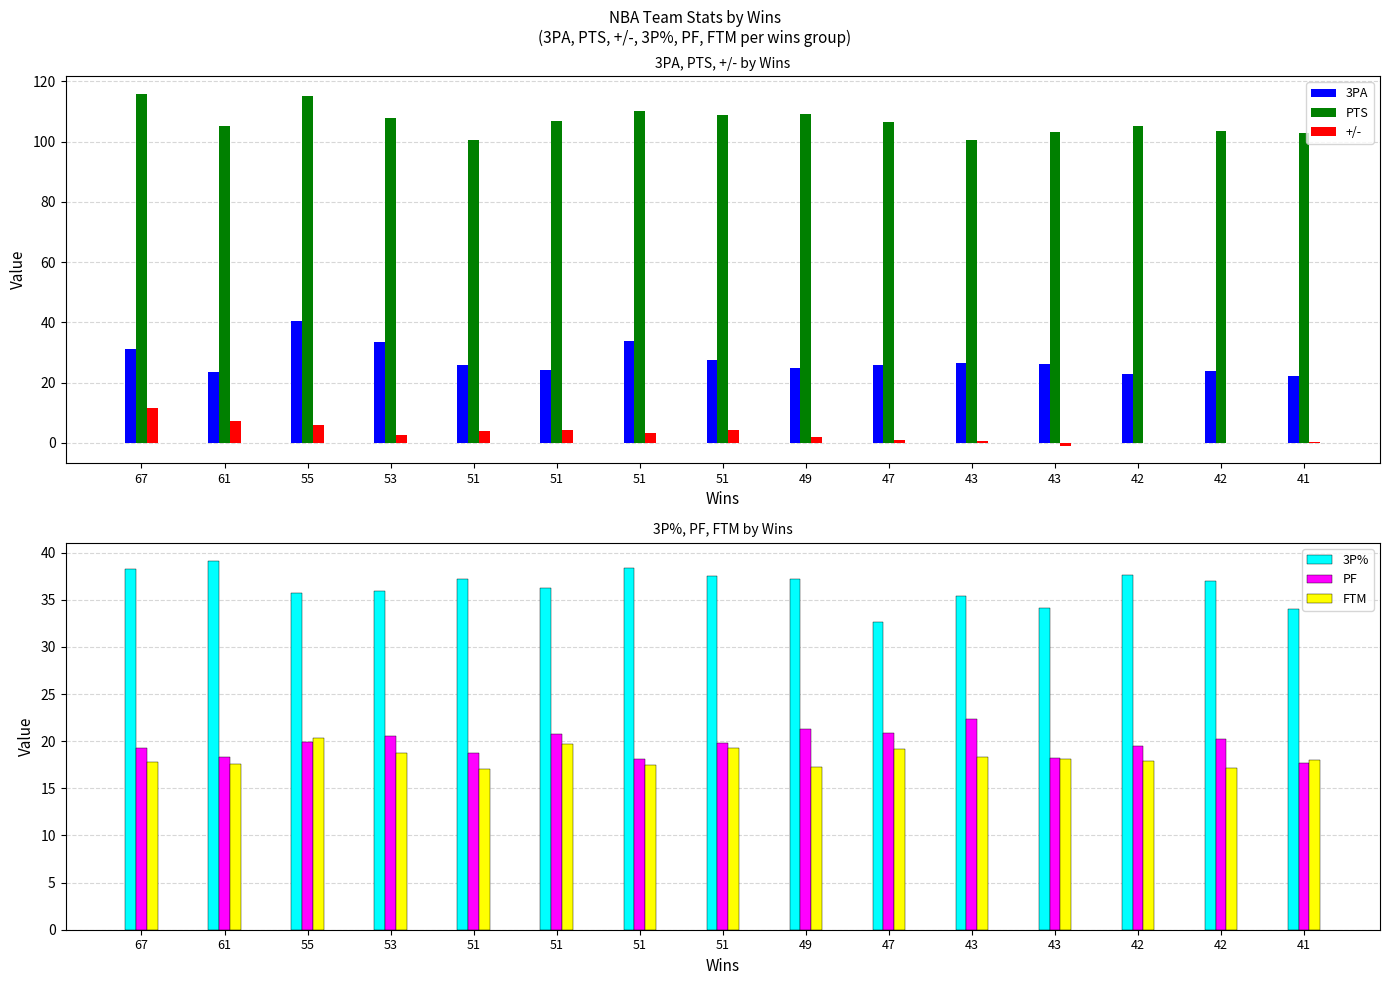

The value of 3PA at 51 is 46.4. True or false?

False